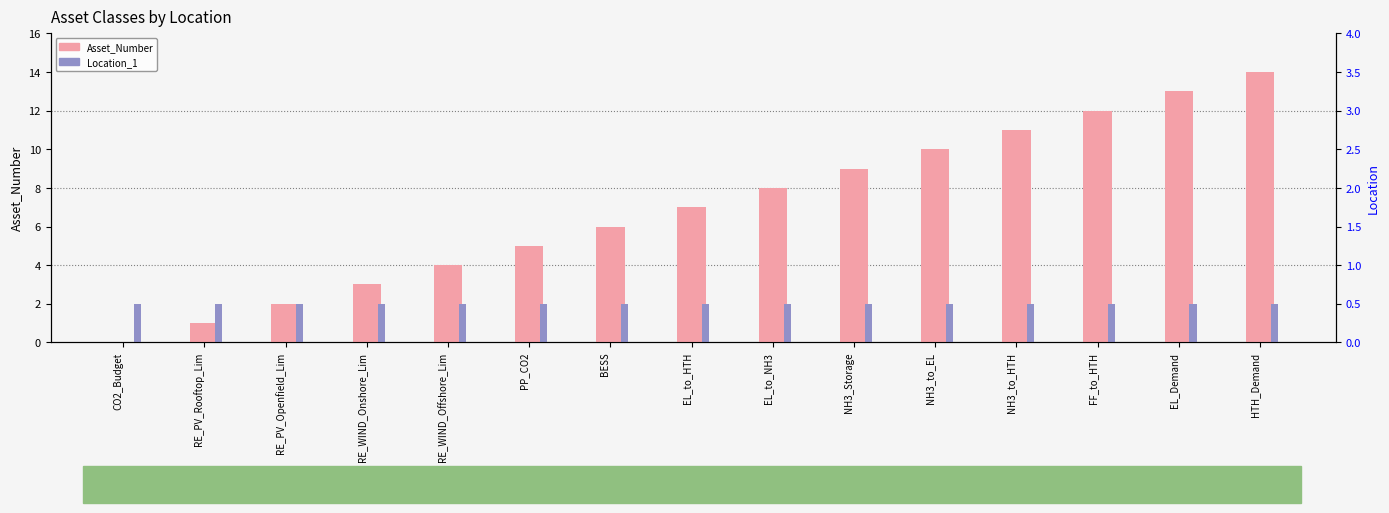

How many values in Asset_Number are above zero?

14